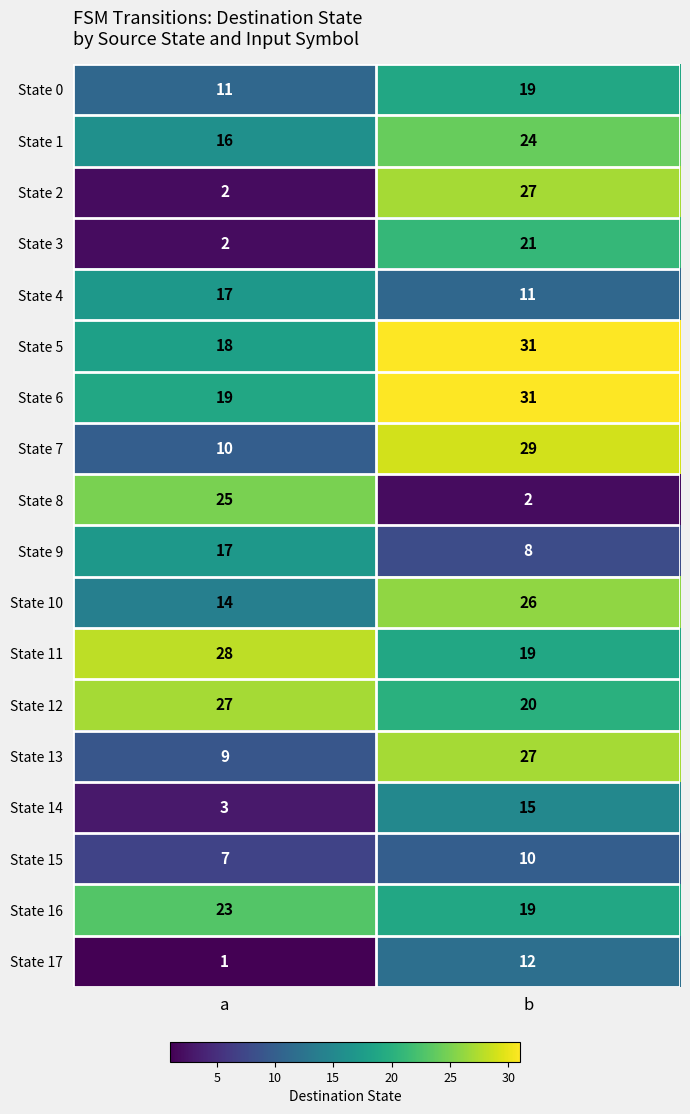

Read the State 6 value at a, to the nearest 10.

20